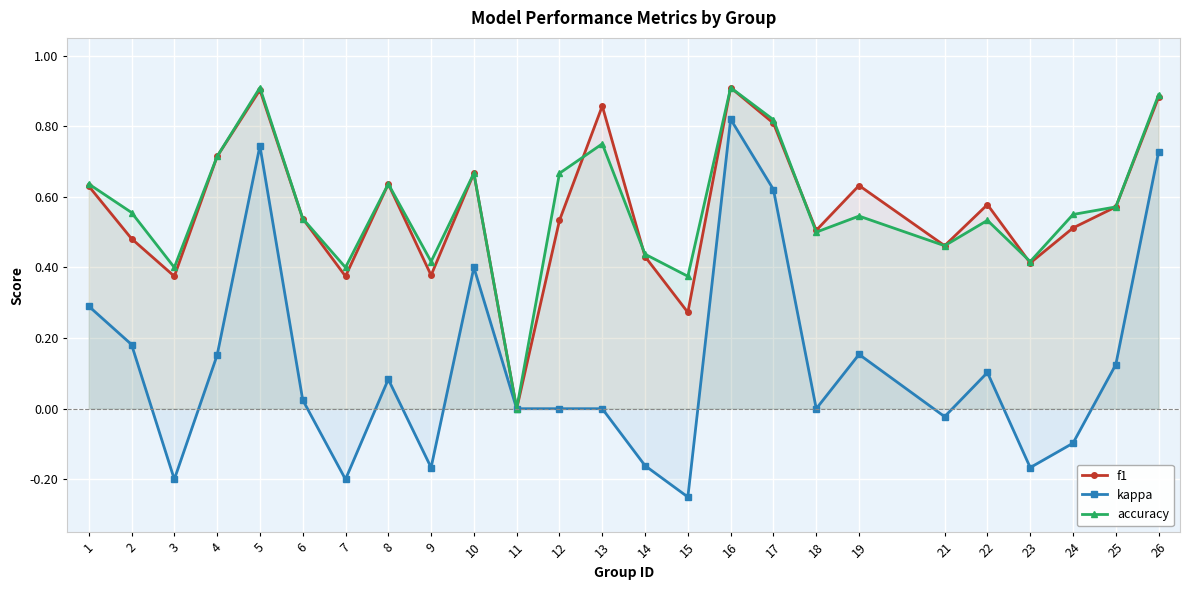

What is the difference between the maximum and minimum values in the kappa series?

1.1